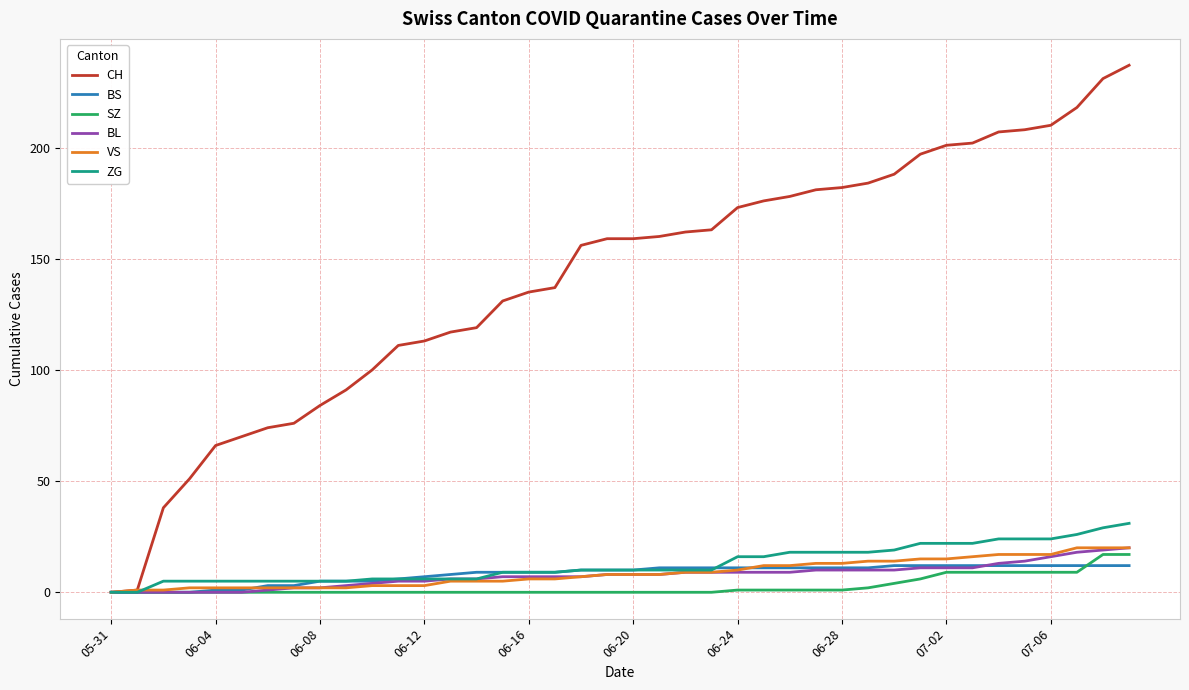

Which series has the largest range (max minus min)?

CH